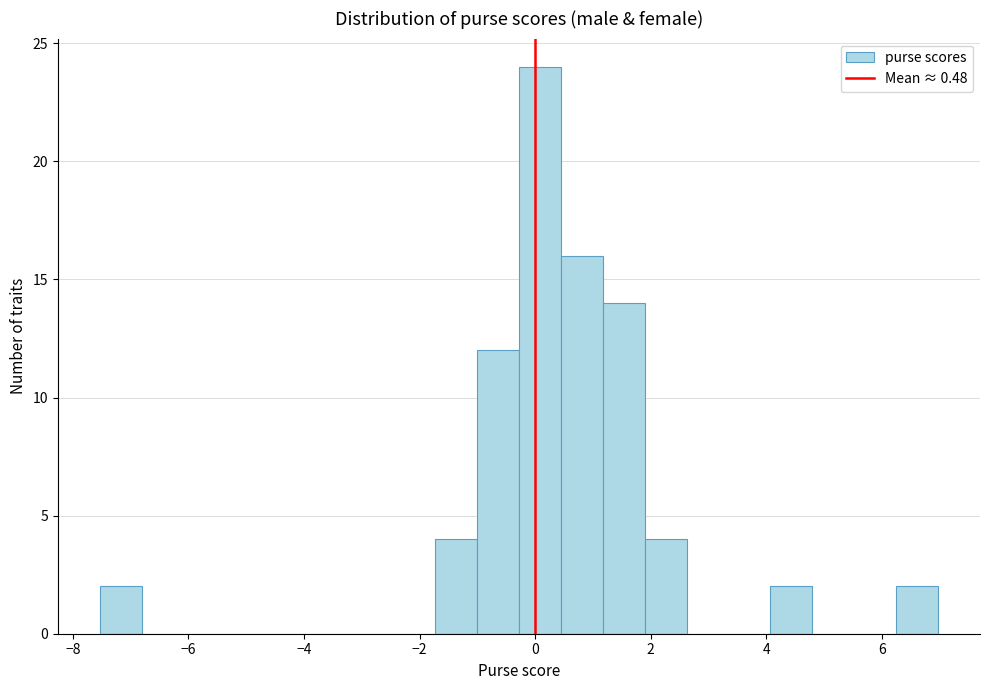

Around what value on the x-axis is the tallest bar? Give the approximate position of its centre, as read against the axis.

0.0